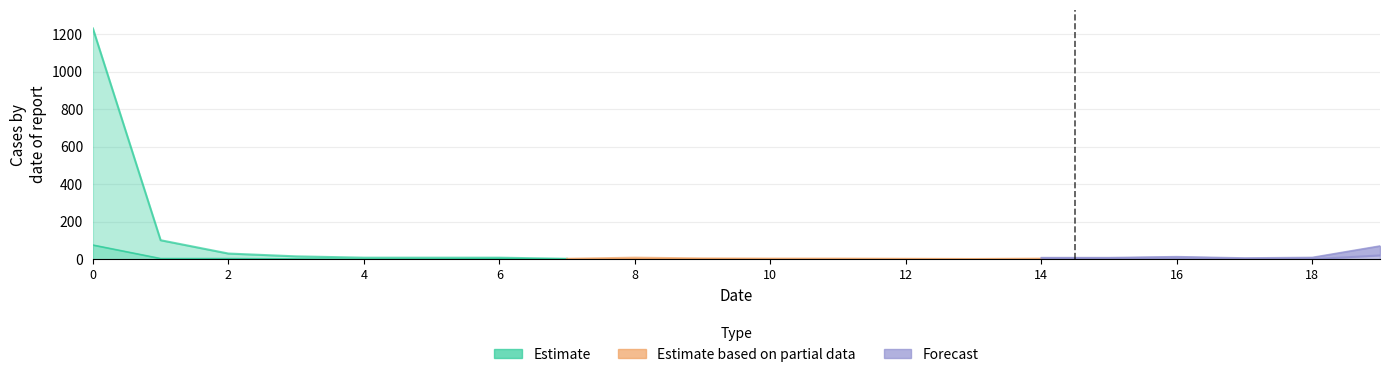

At which category does the chart reach its minimum across all series?

17